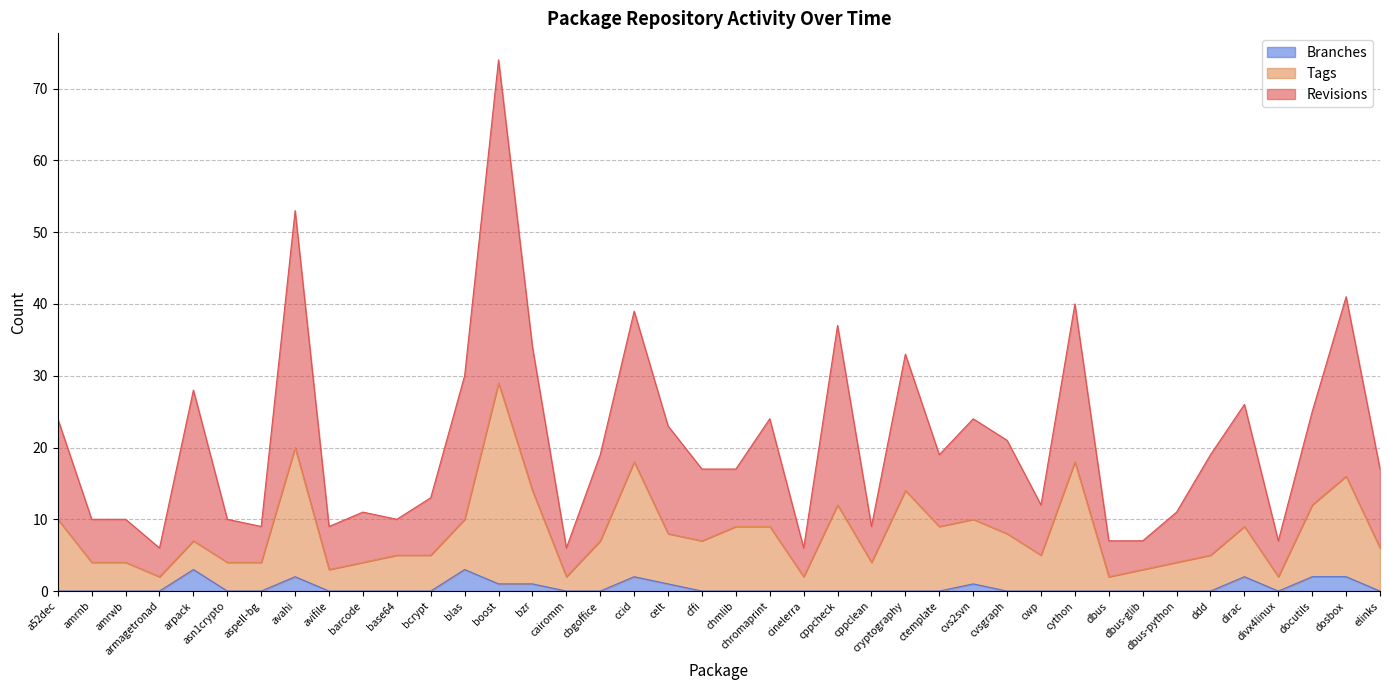

Between cvs2svn and dbus-python, which is larger?

cvs2svn